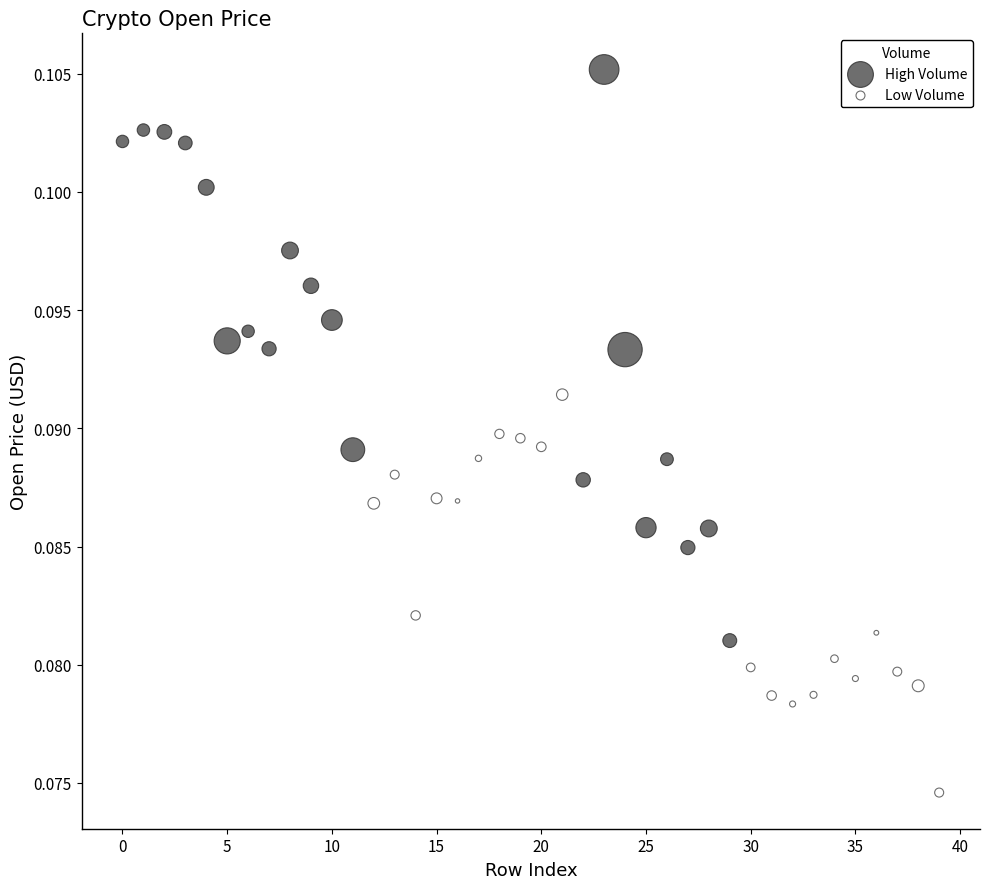

What are all the series names shown in the legend?

High Volume, Low Volume